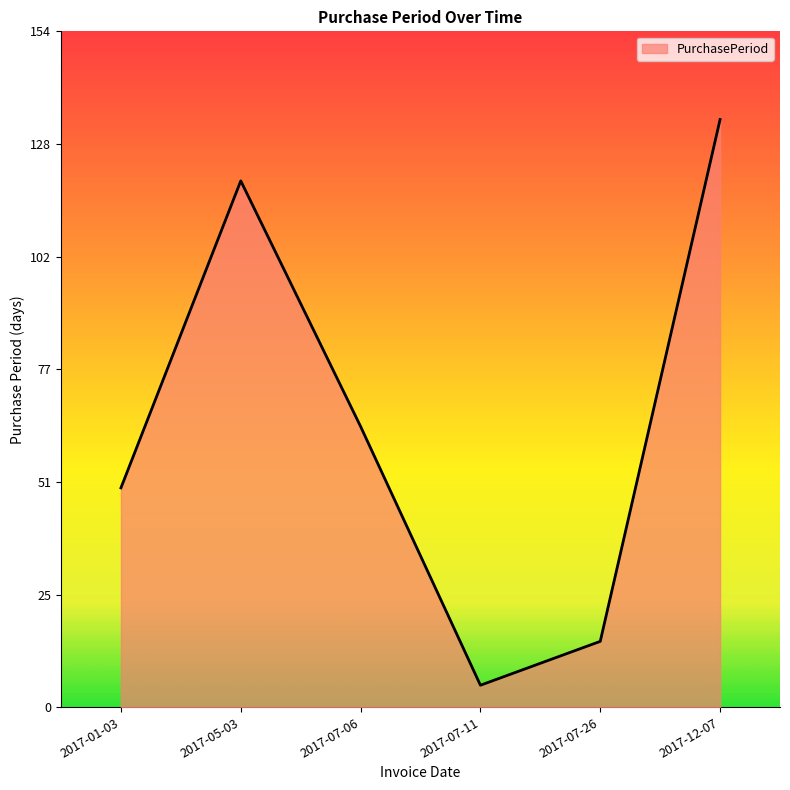

True or false: the data shows 50 at 2017-01-03.

True